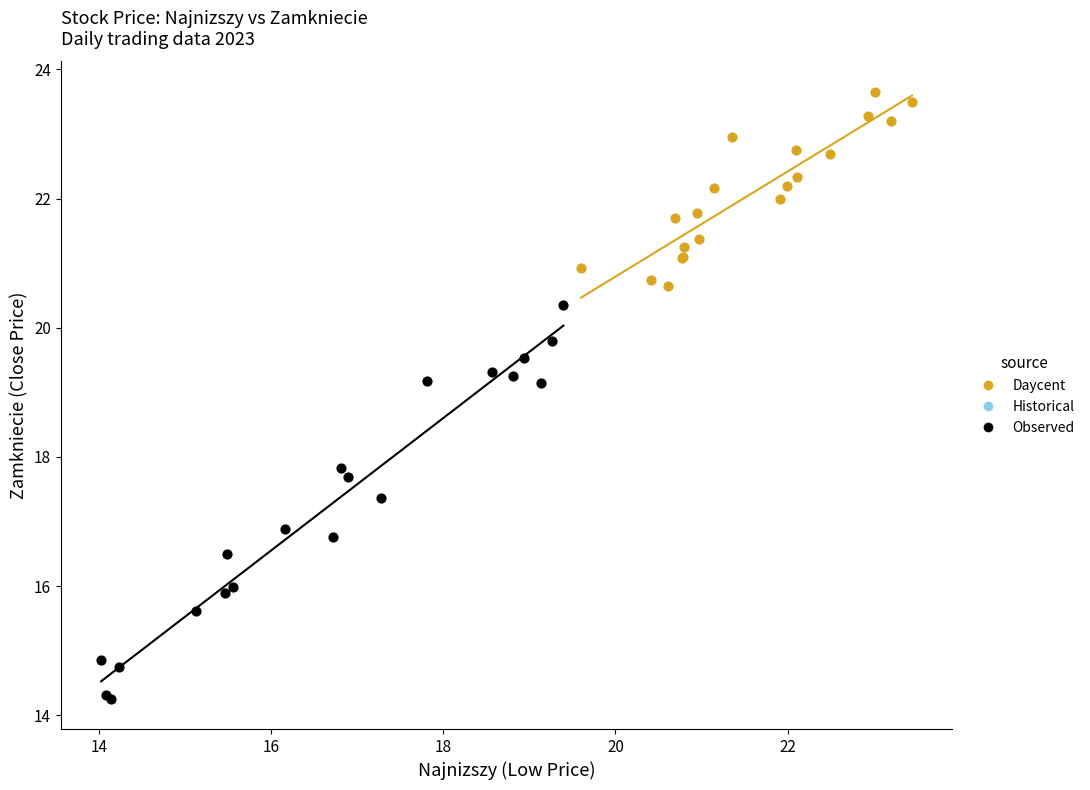

Which series reaches the minimum Y coordinate?

Observed